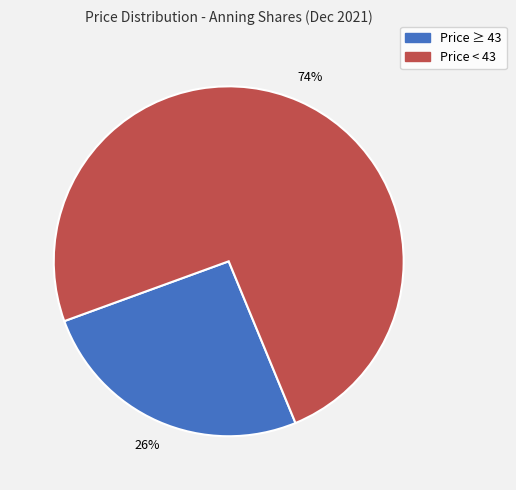

Does any single category account for the majority?

Yes